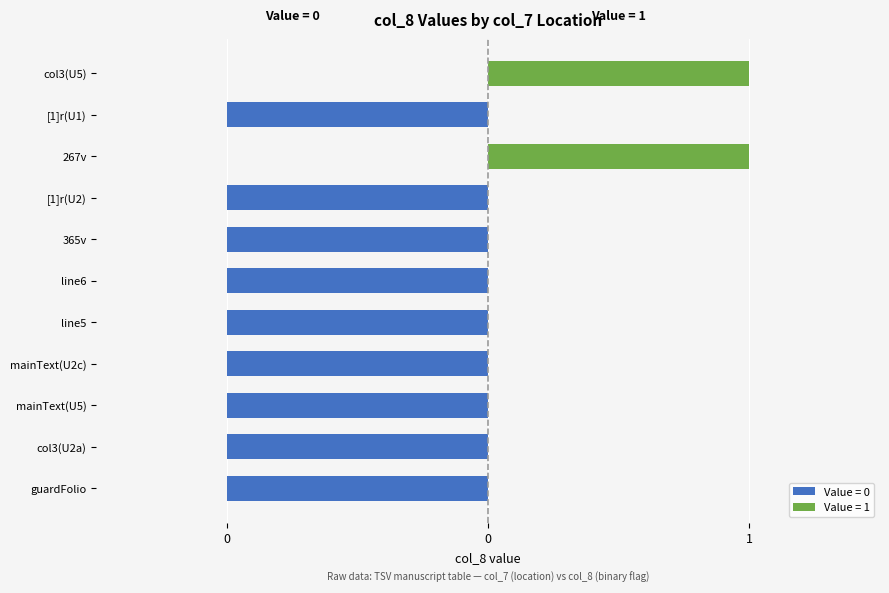

Between guardFolio and line5, which is larger?

guardFolio